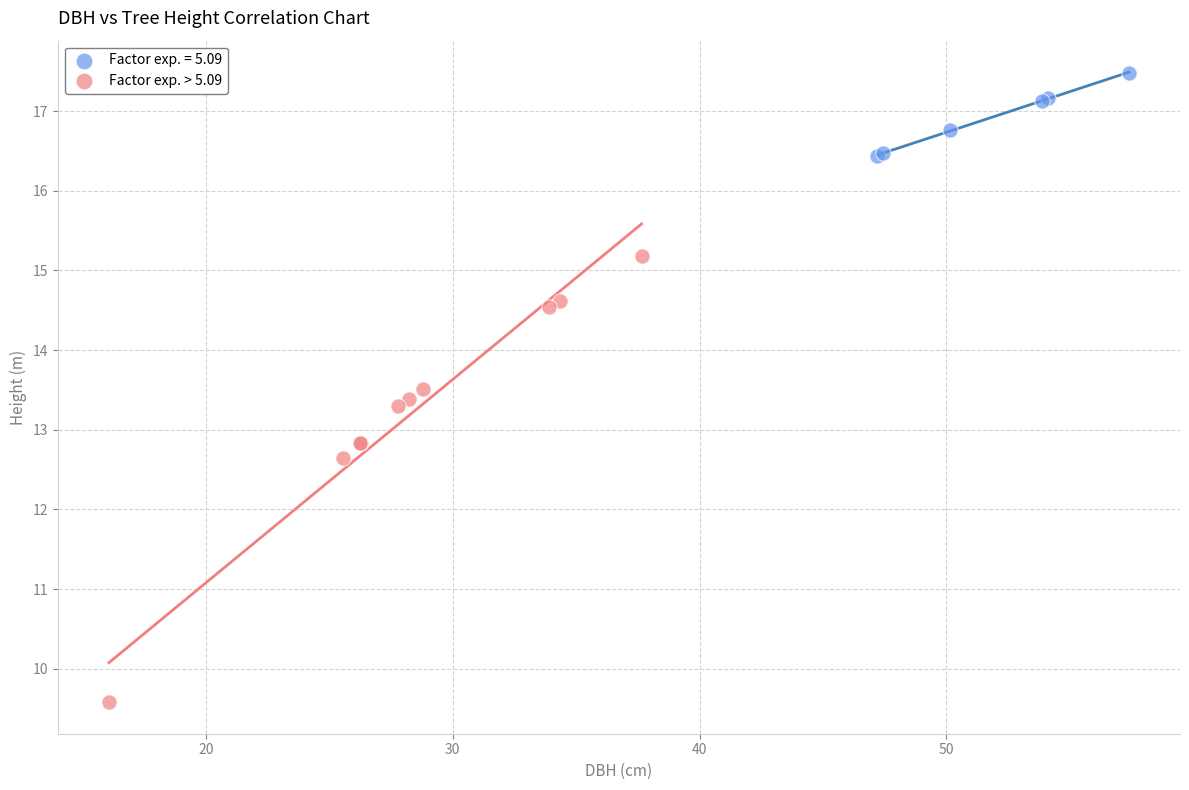

Which series has the largest Y range (max minus min)?

Factor exp. > 5.09